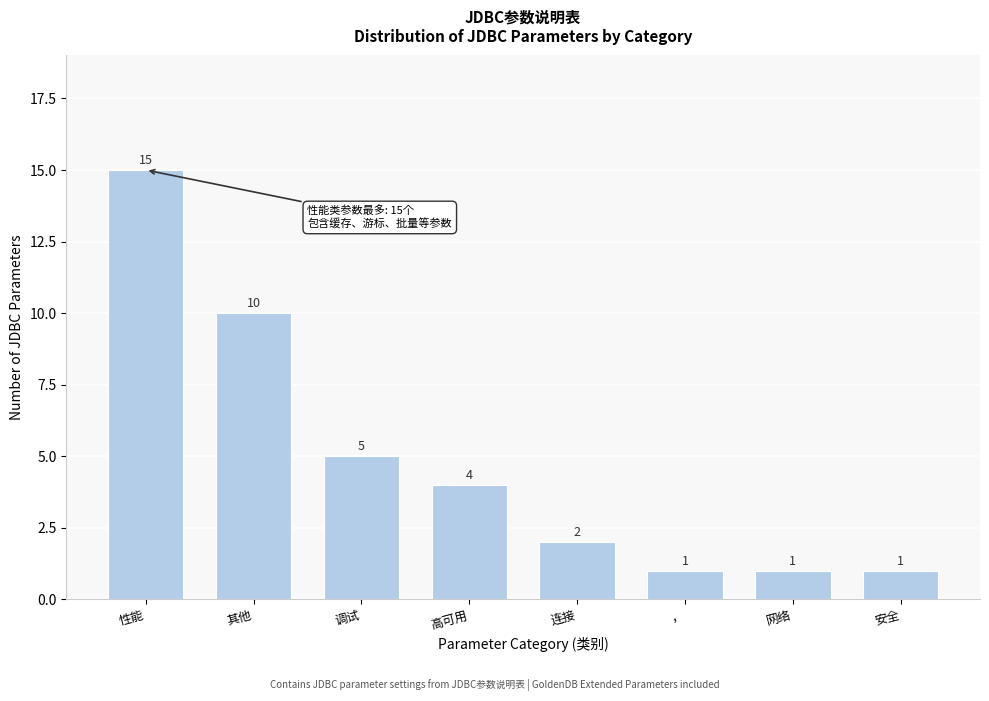

Reading left to right, extract all data points from this chart.

15	10	5	4	2	1	1	1